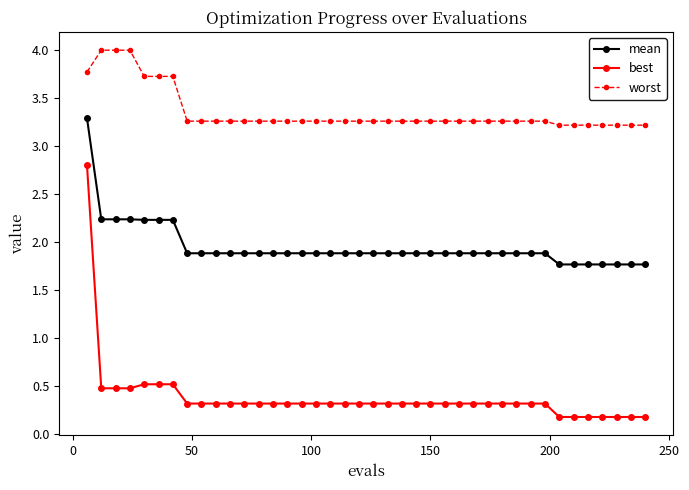

What is the average value of the best series?

0.4